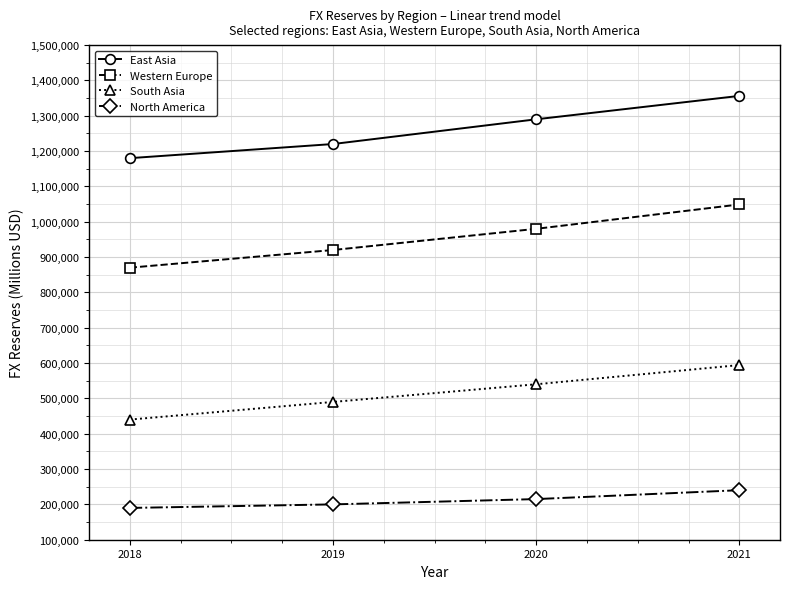

The value of Western Europe at 2019 is 1385157. True or false?

False